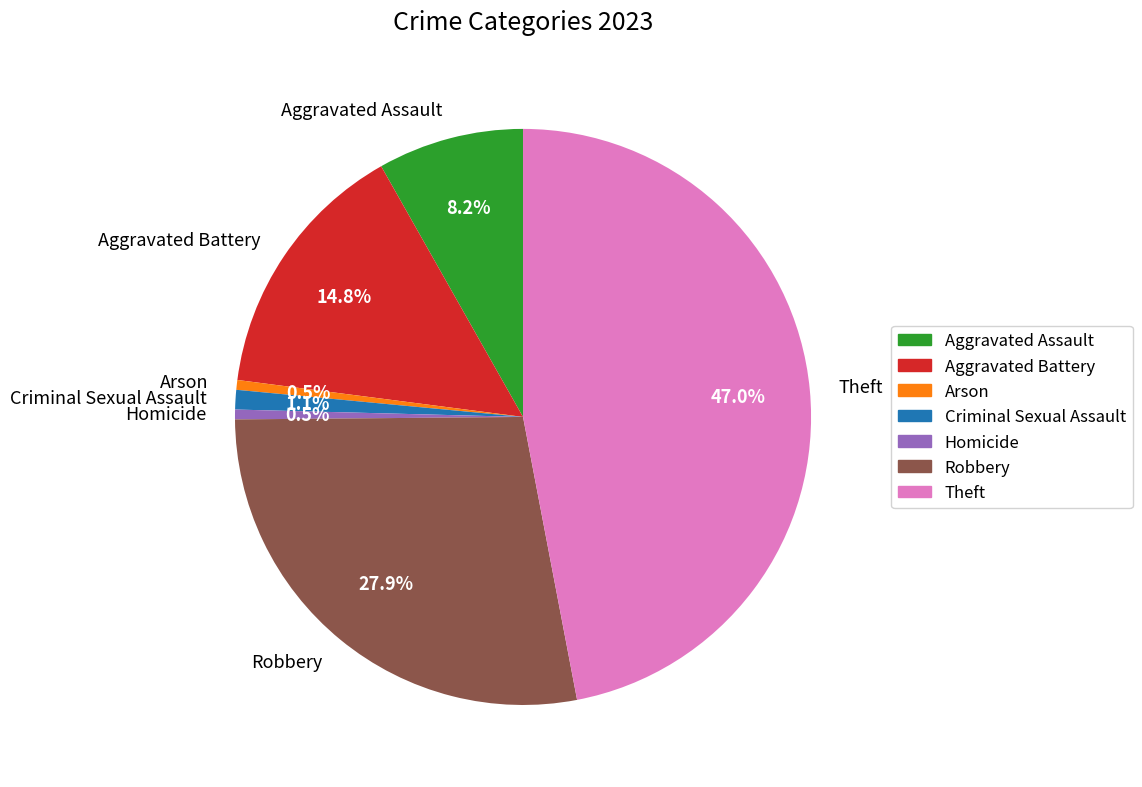

The Aggravated Assault slice represents 8% of the pie. True or false?

True